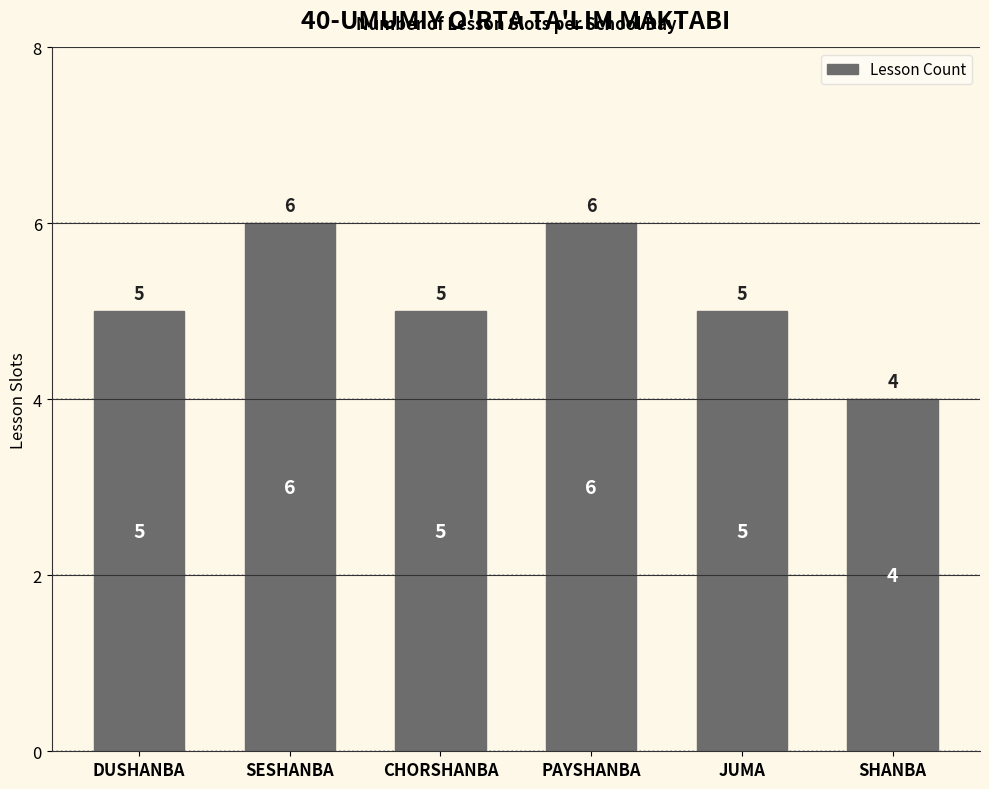

Count the values in the range 5 to 6.

5